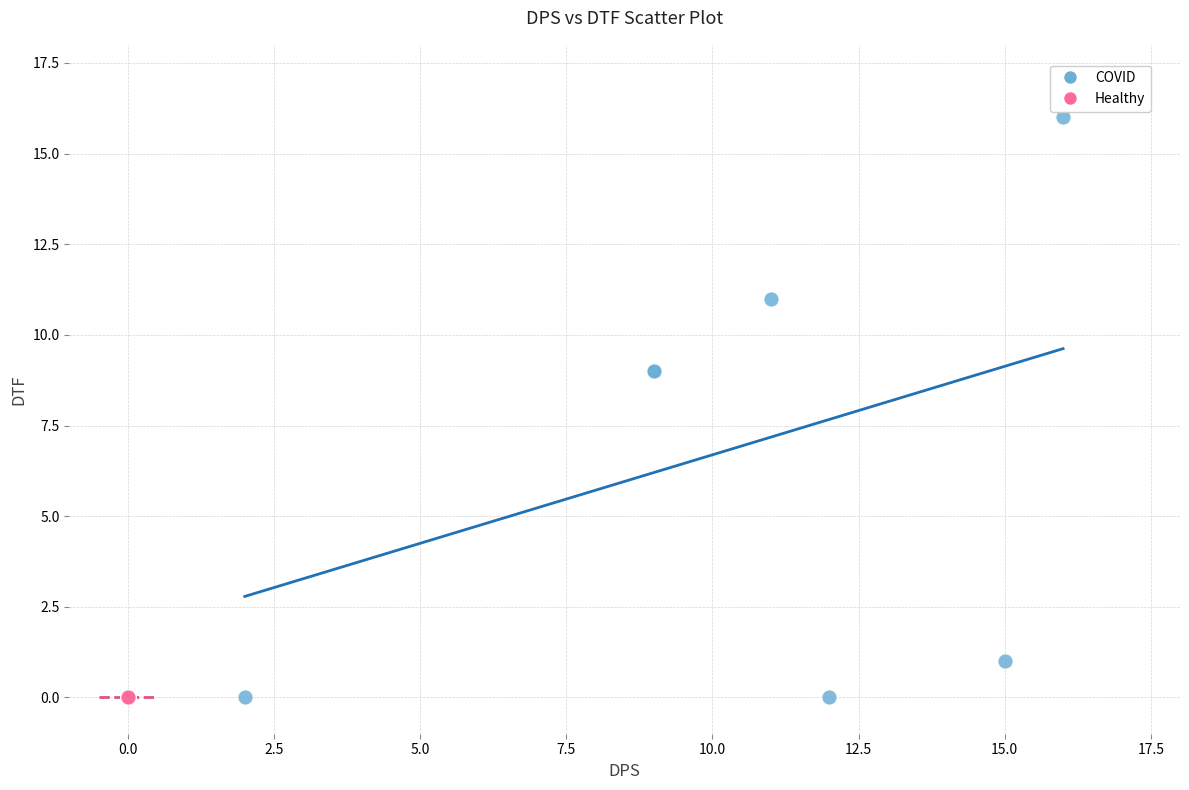

Which series contains the highest Y value?

COVID